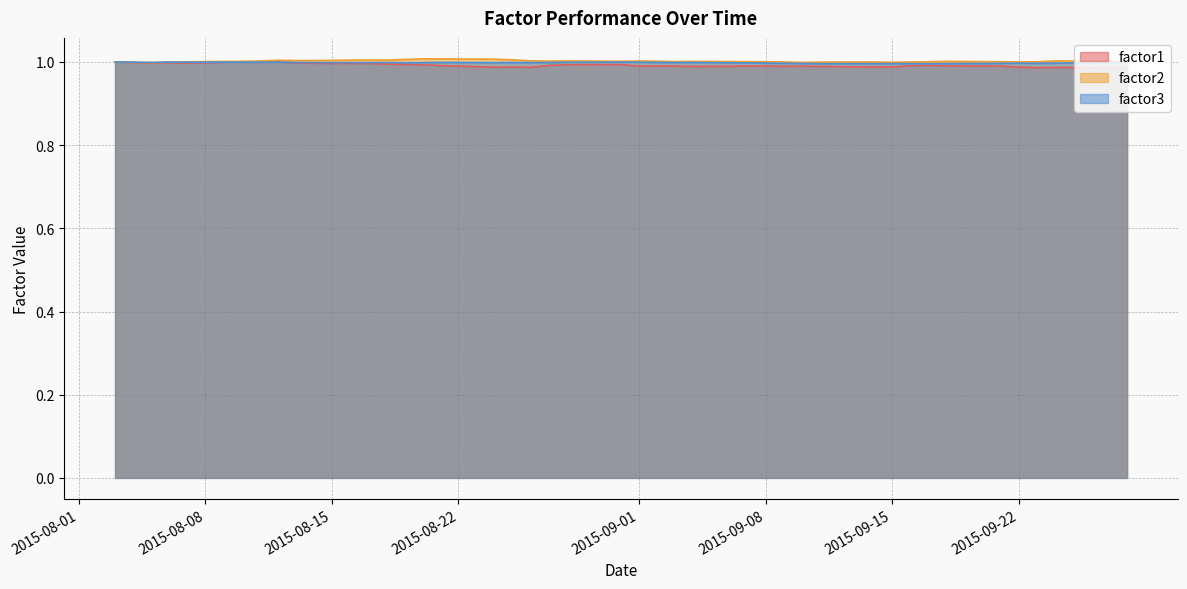

True or false: factor3 has a value of 0.3 at 2015-09-15.

False